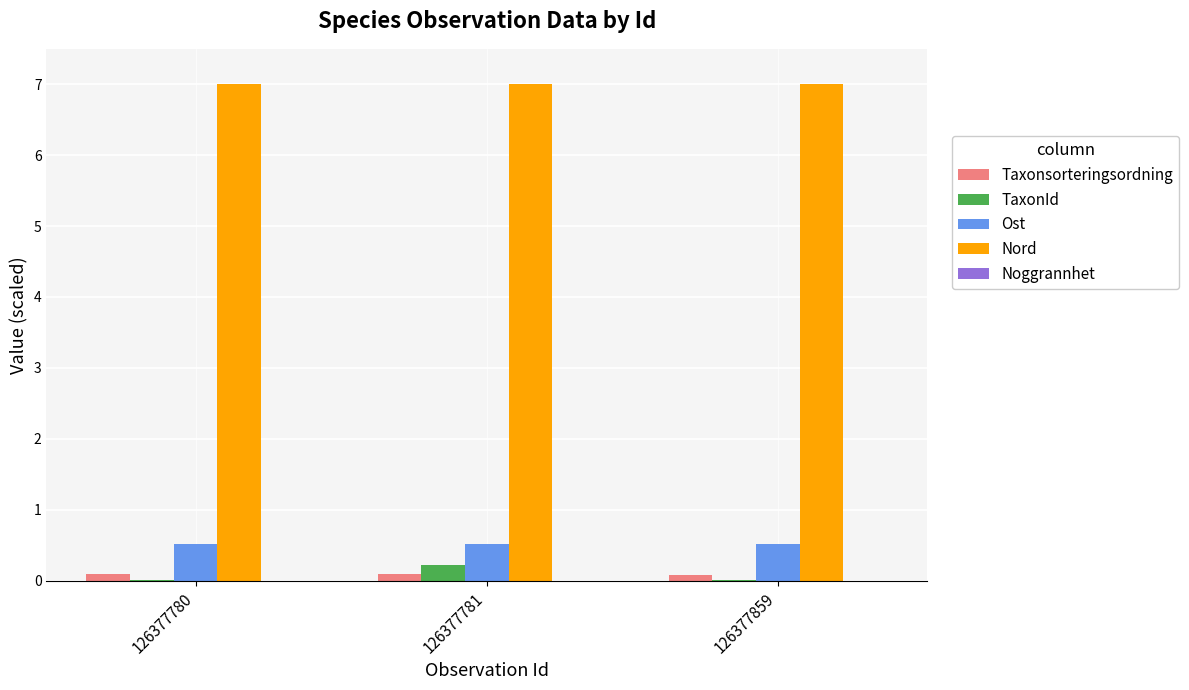

What is the maximum value shown in the chart?

7.0